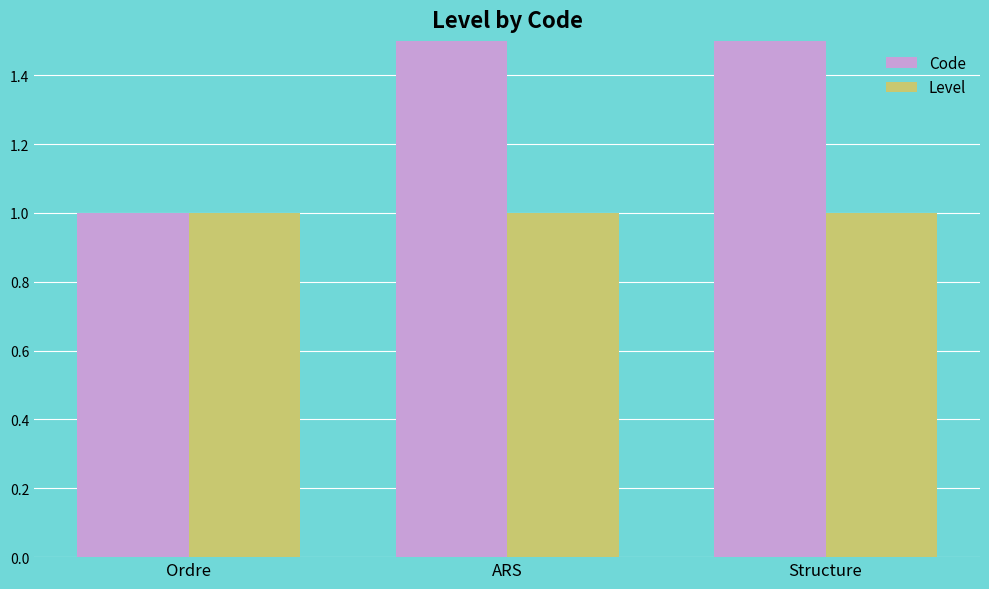

What is the value of the Level bar at the 1st from the left?

1